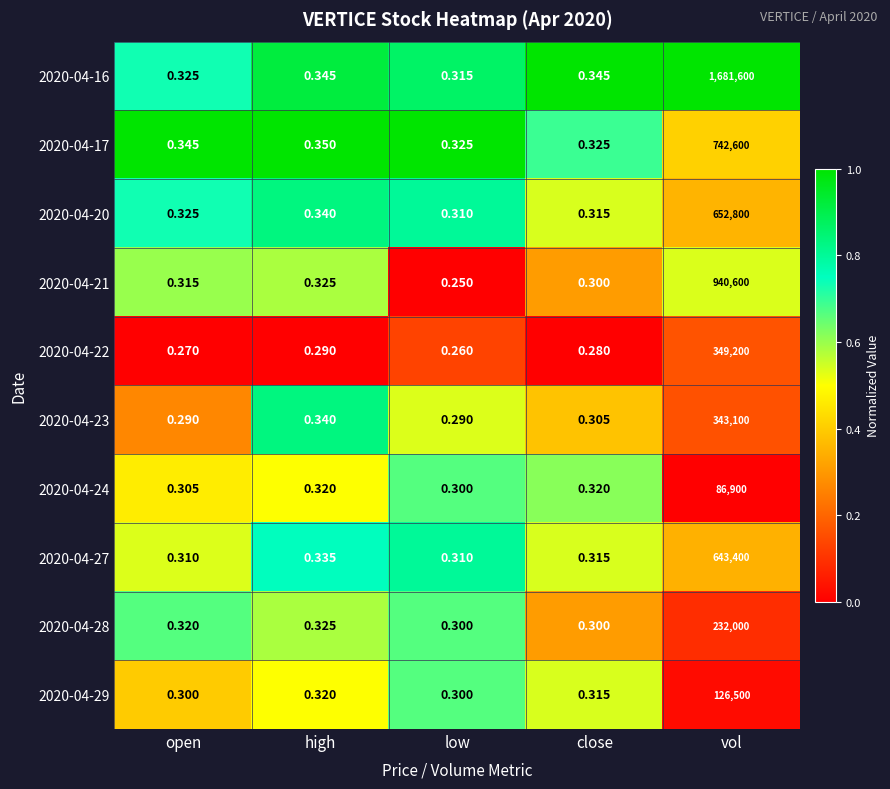

Rank the series by their maximum value, from lowest to highest.

2020-04-24, 2020-04-29, 2020-04-28, 2020-04-23, 2020-04-22, 2020-04-27, 2020-04-20, 2020-04-17, 2020-04-21, 2020-04-16